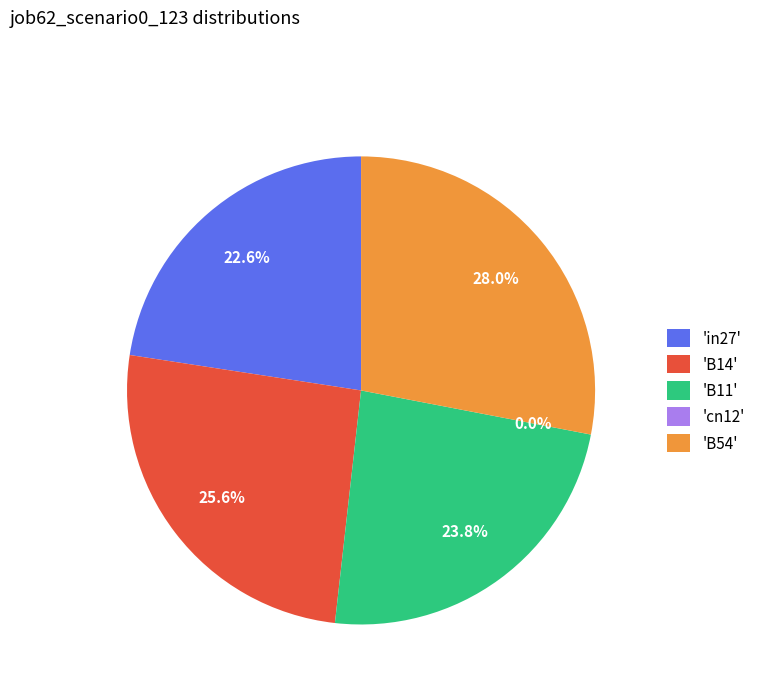

Between cn12 and B54, which is larger?

B54